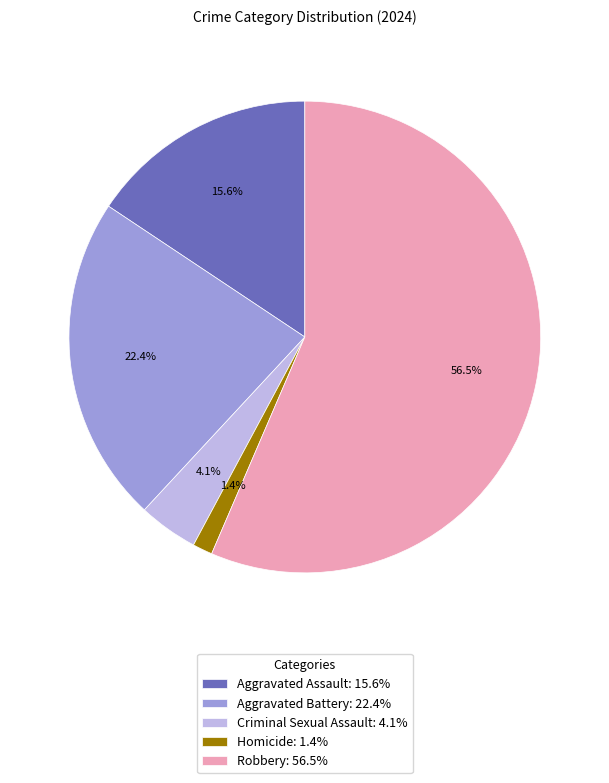

Combined, do Robbery and Aggravated Battery account for over 50%?

Yes